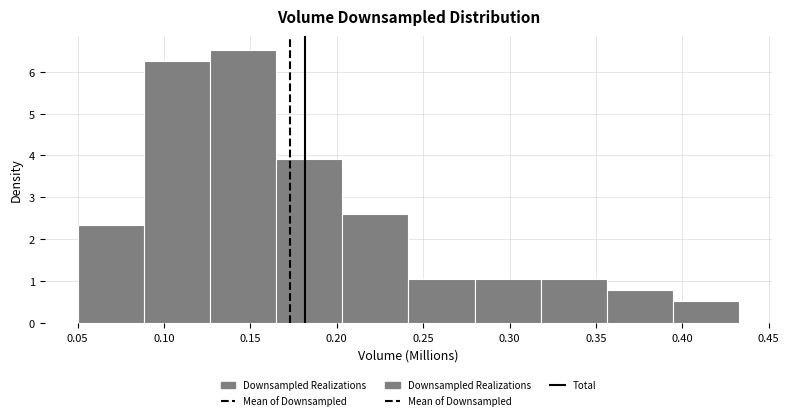

Over which range of the x-axis is the bar tallest?

0.125 to 0.165